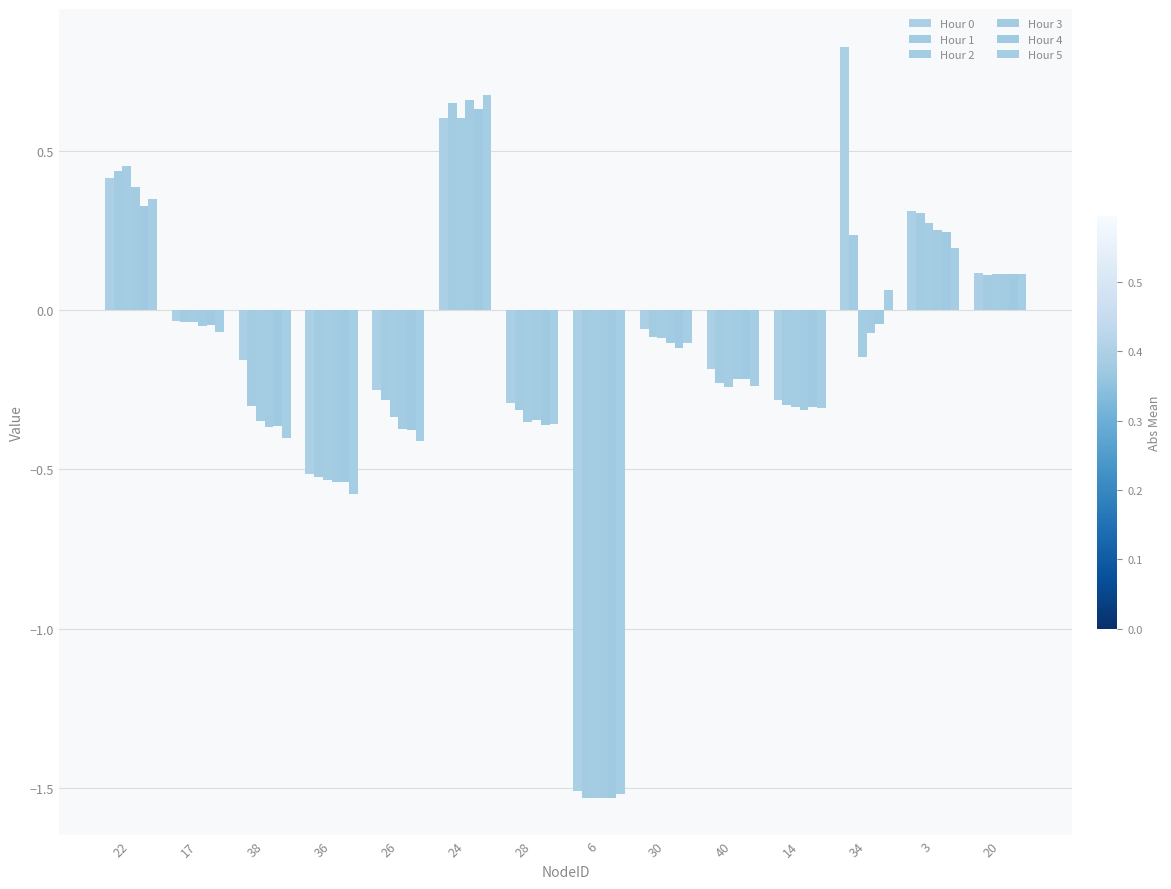

How many bars are there in total?

84